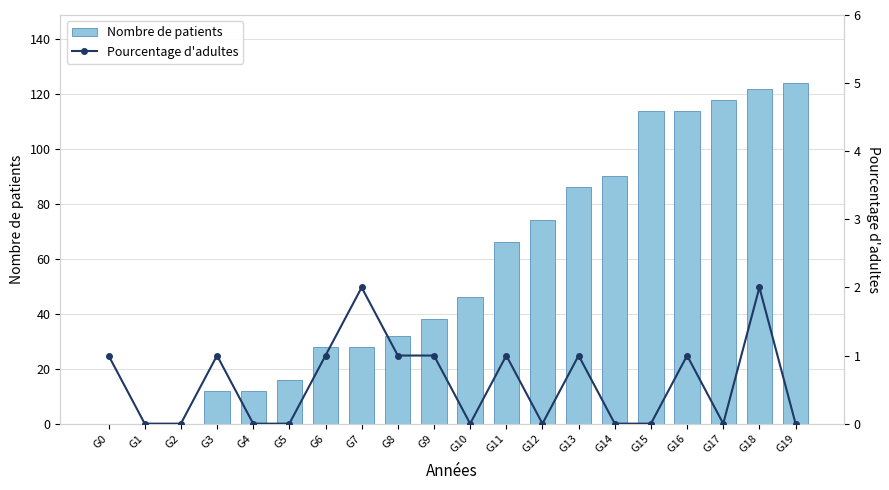

What is the value of the Pourcentage d'adultes bar at the 1st from the left?

1